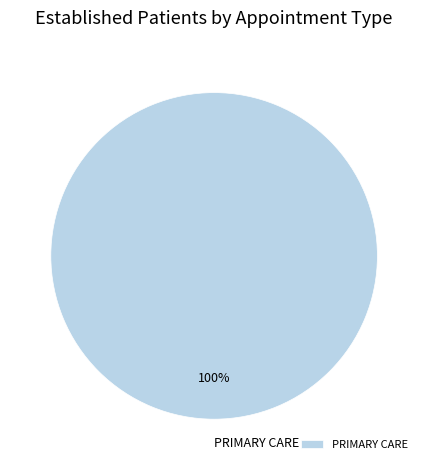

The PRIMARY CARE slice represents 100% of the pie. True or false?

True